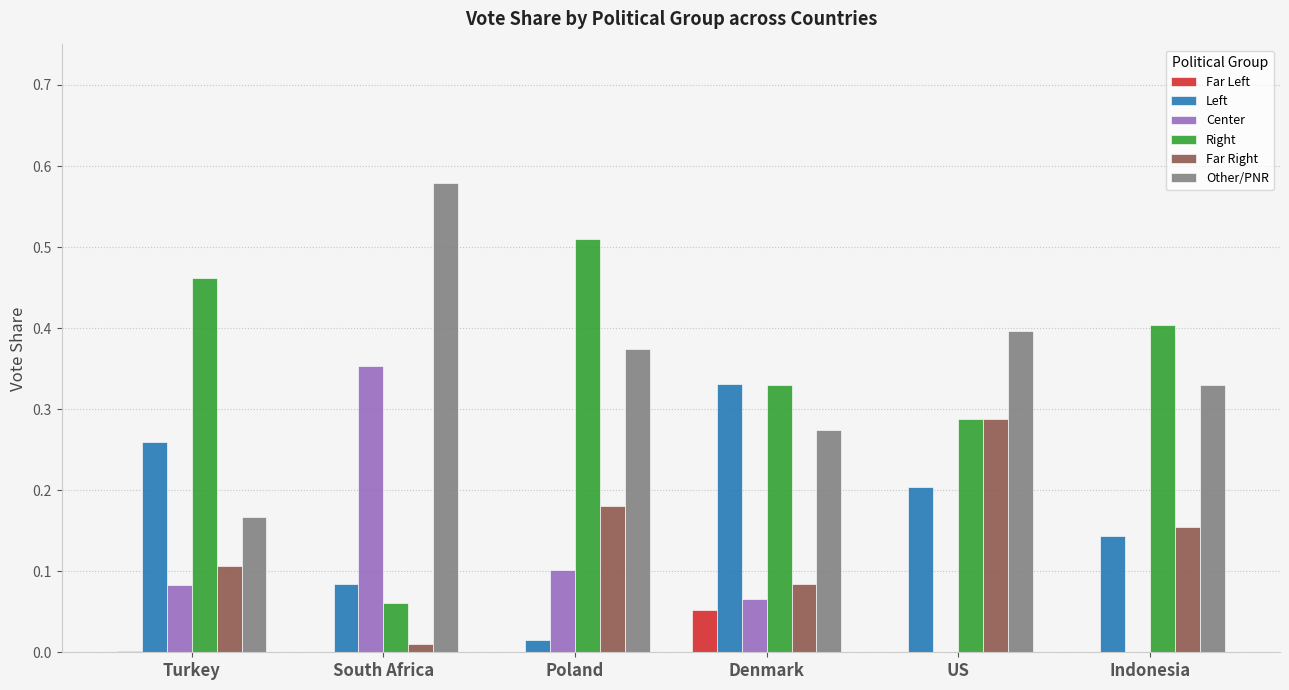

Does the chart contain stacked bars?

No